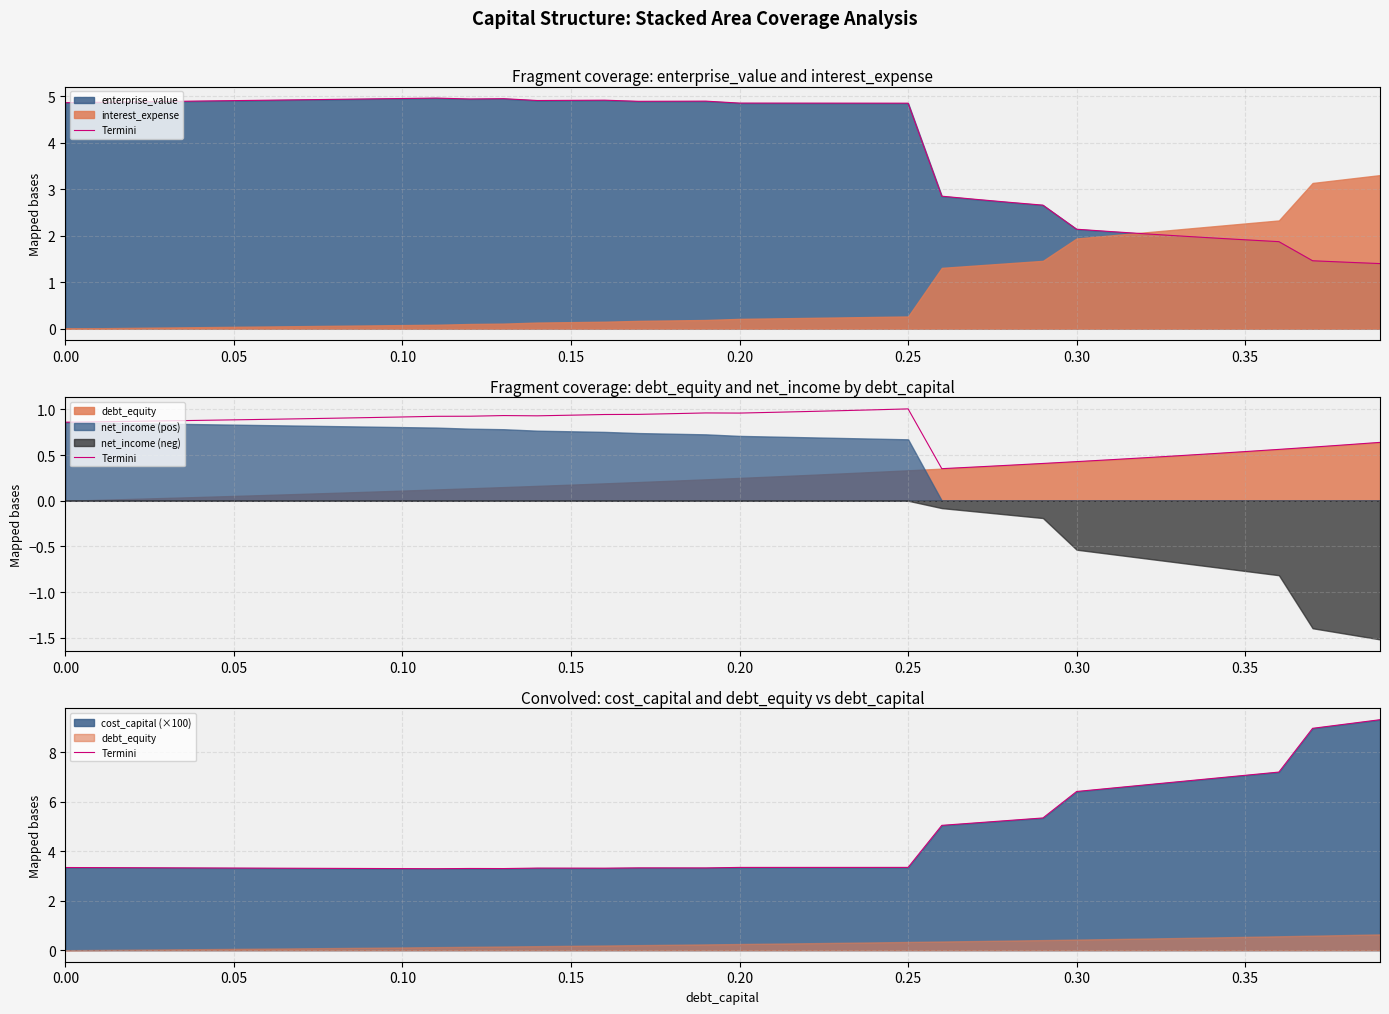

True or false: the data shows 5.3 at 11.

False